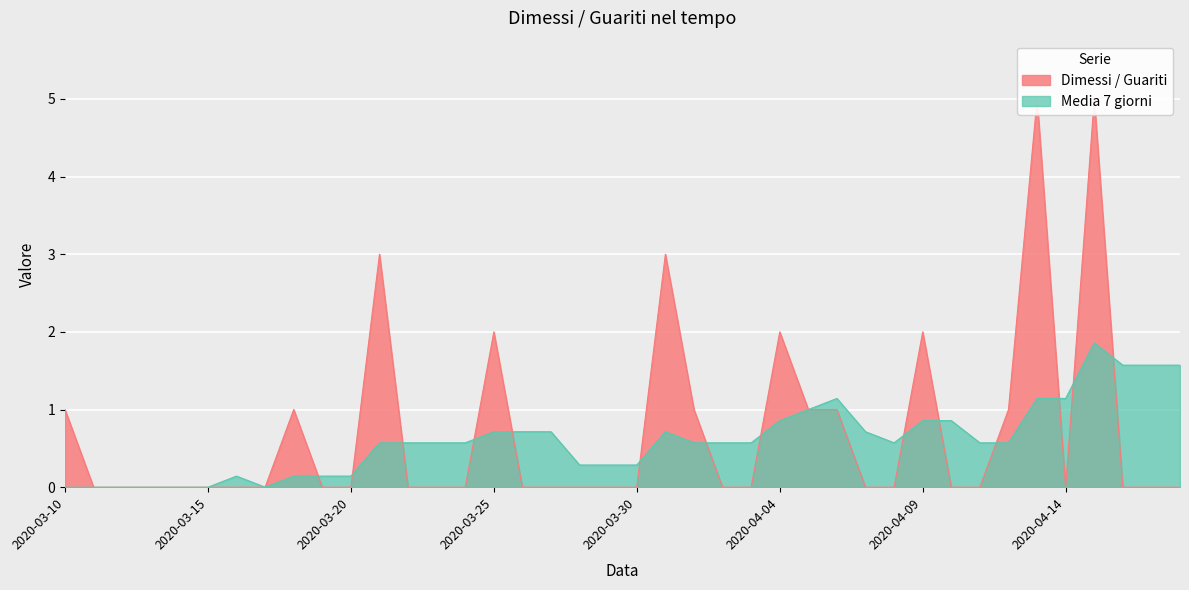

True or false: Dimessi / Guariti and Media 7 giorni cross at least once.

True